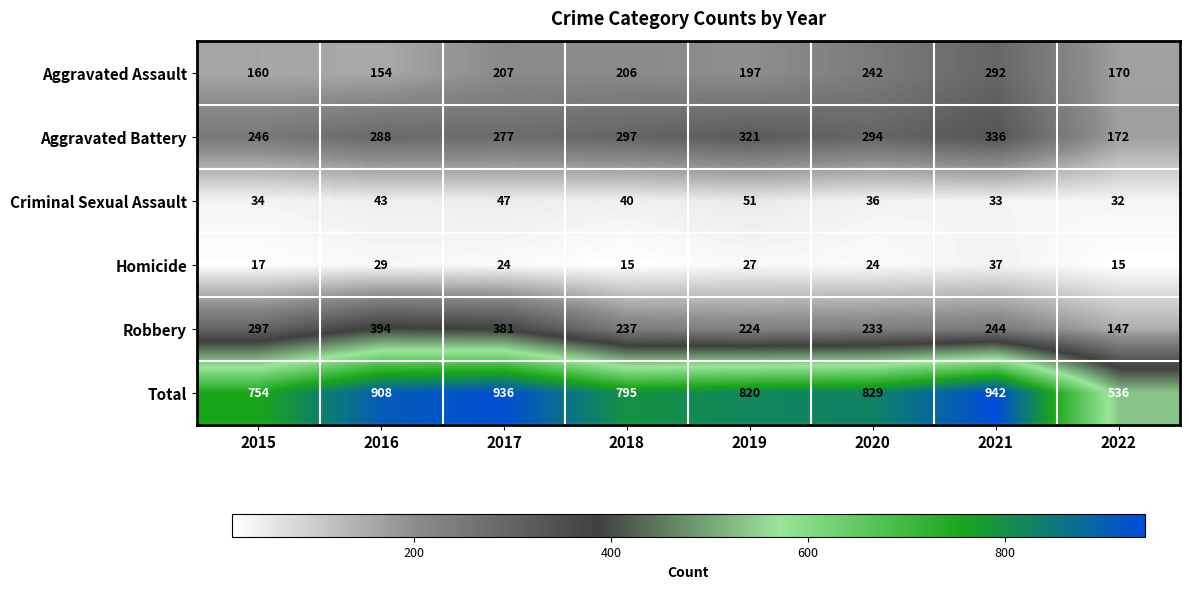

Which category has the highest value across all series?

2021